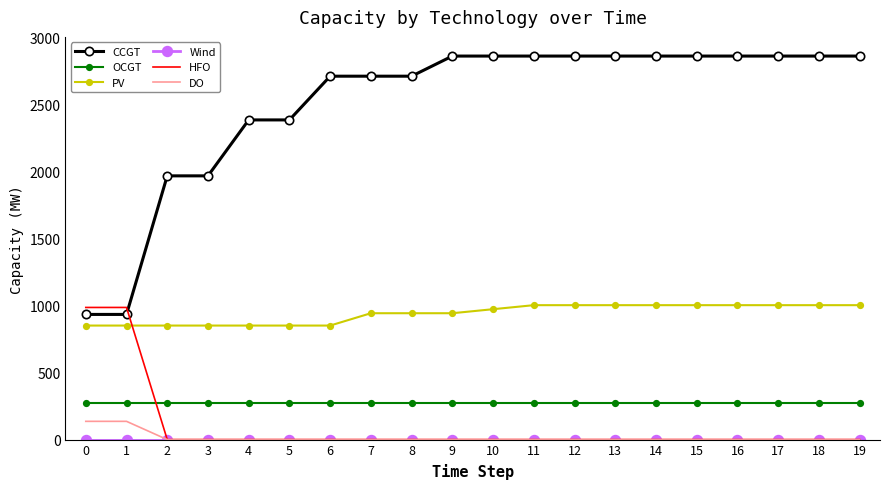

What is the greatest value displayed?

2859